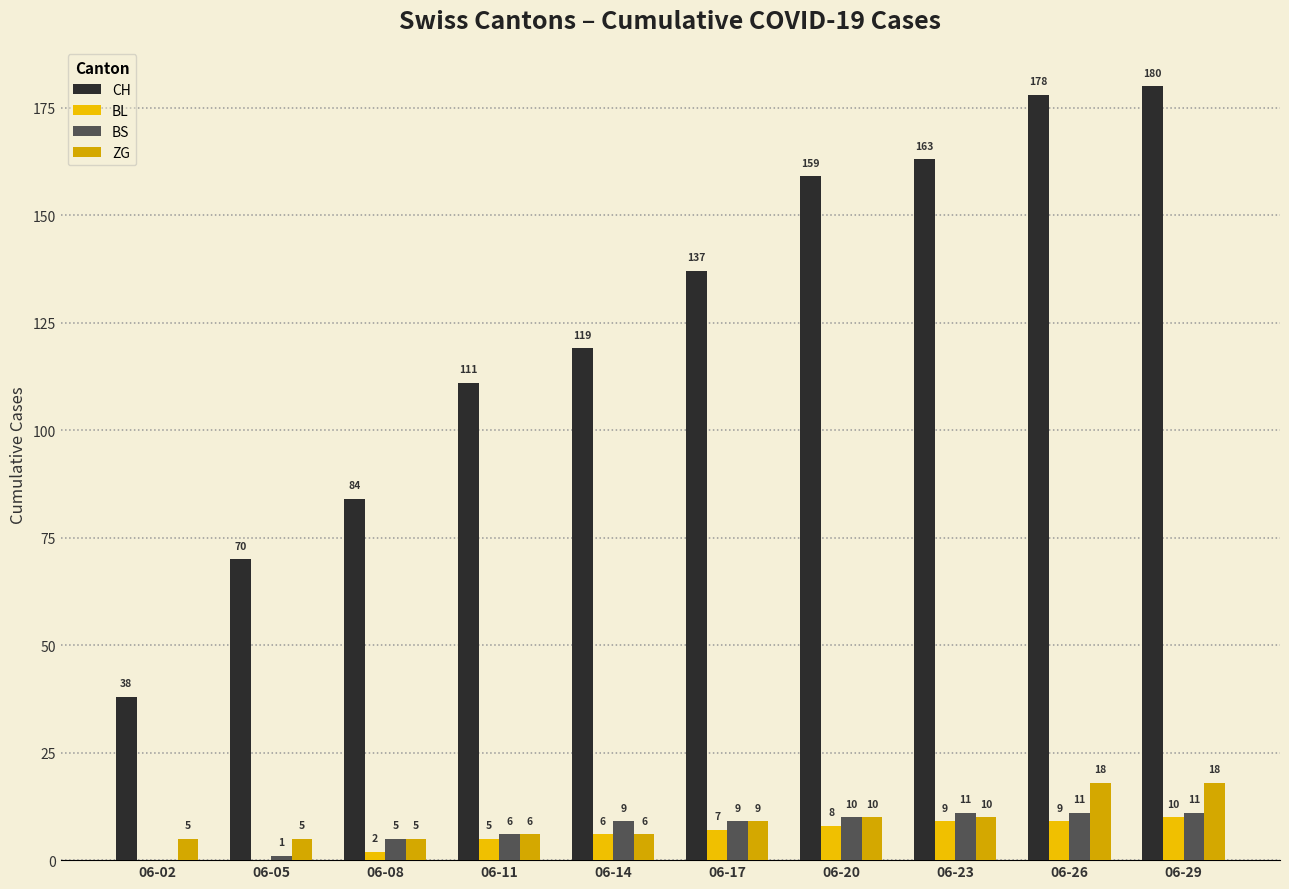

What is the sum of the BS values at 06-05 and 06-23?

12